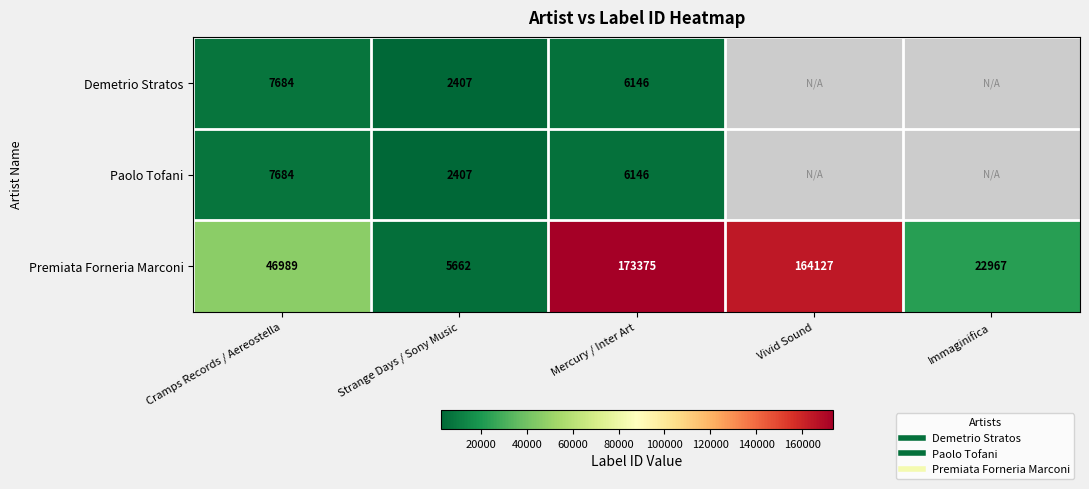

What is the difference between the maximum and minimum values in the Paolo Tofani series?

5277.0